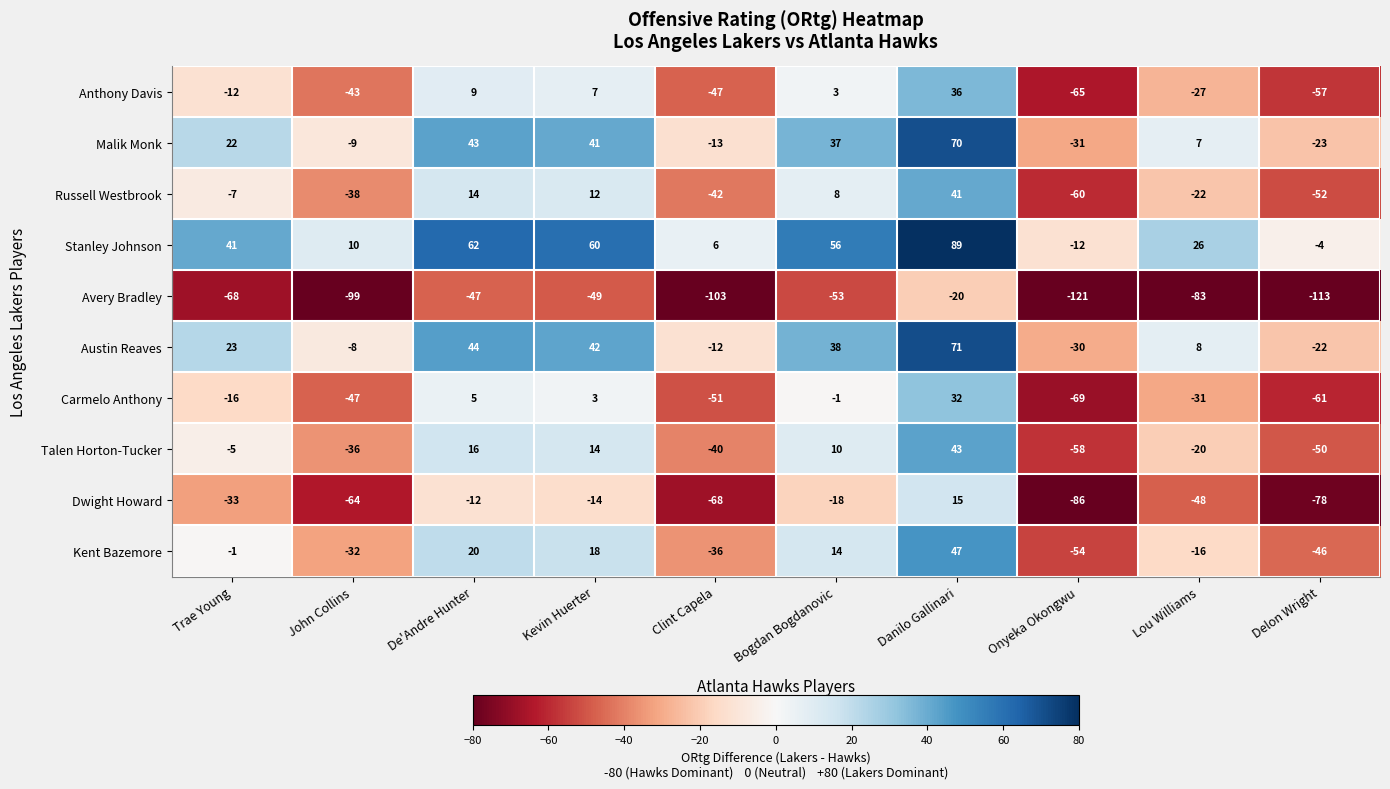

At which category is the sum across all series the highest?

Danilo Gallinari